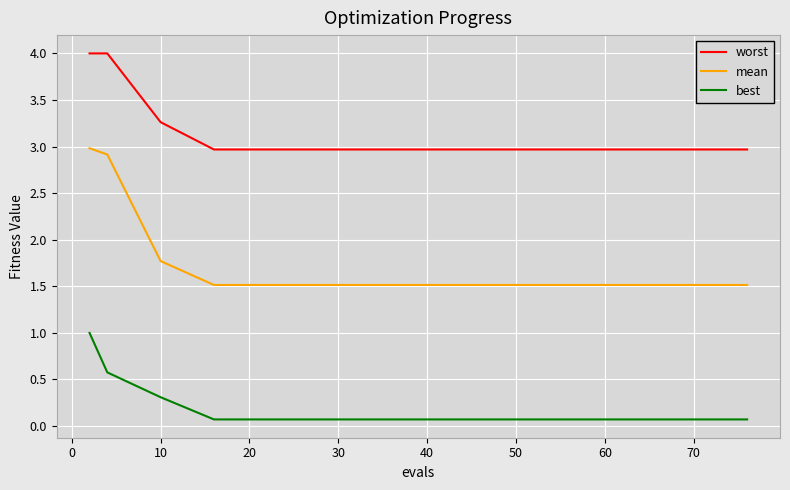

Rank the series by their maximum value, from highest to lowest.

worst, mean, best